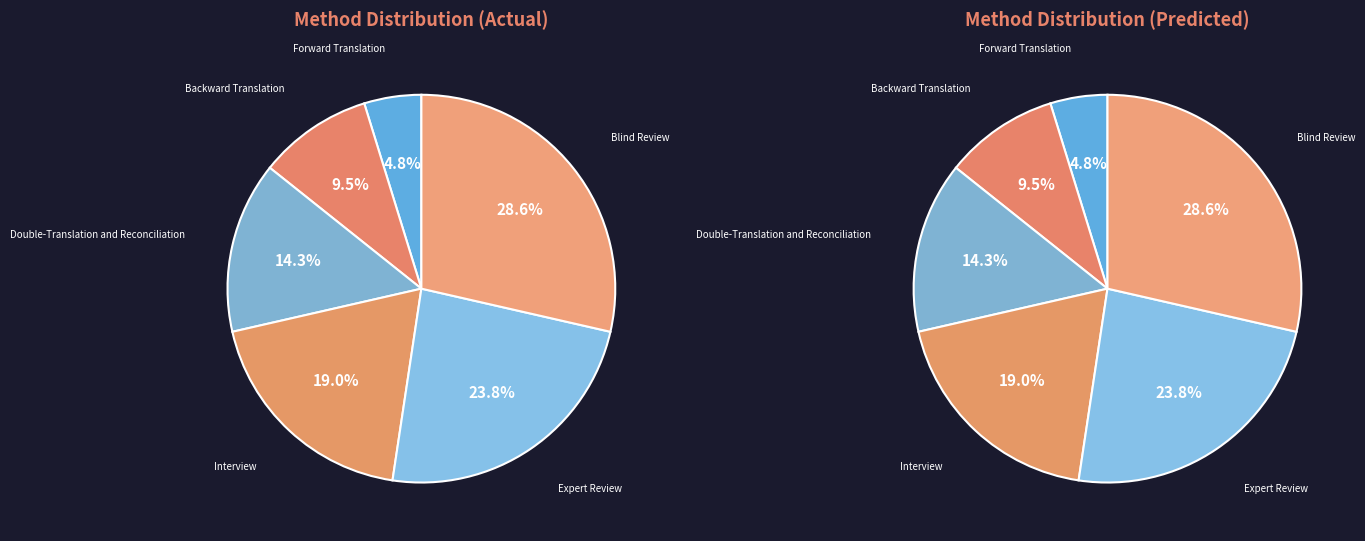

What percentage is the Expert Review slice, to the nearest percent?

24%